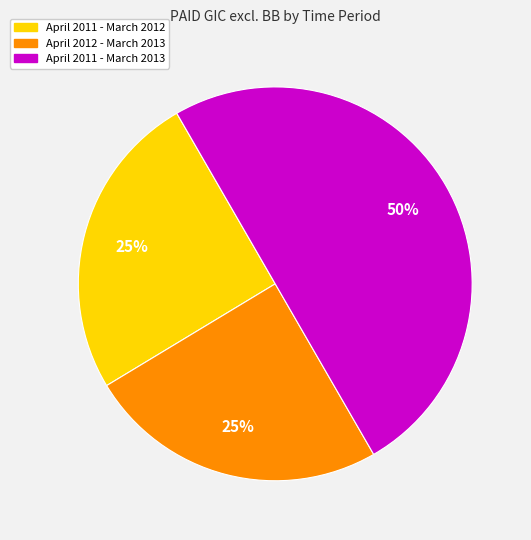

What is the largest slice in the pie chart?

April 2011 - March 2013